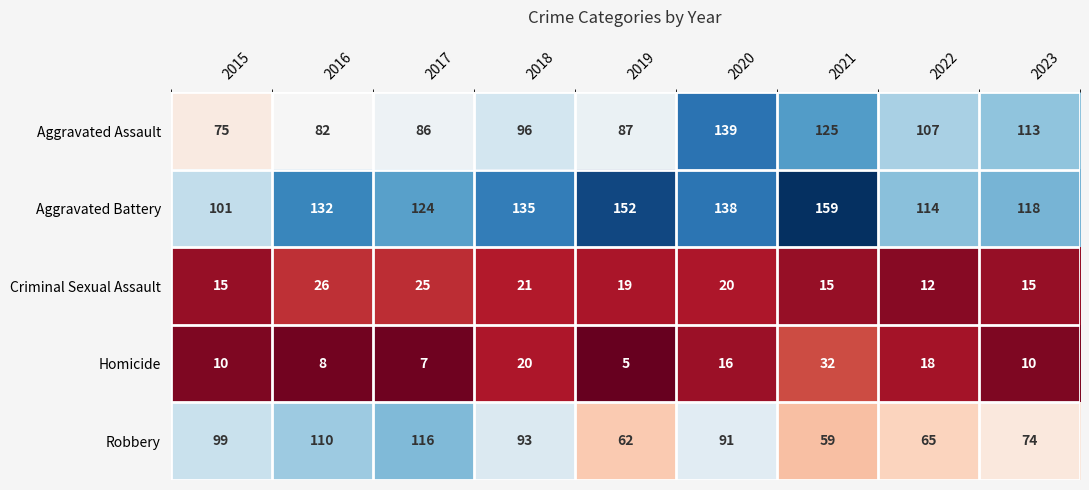

What is the greatest value displayed?

159